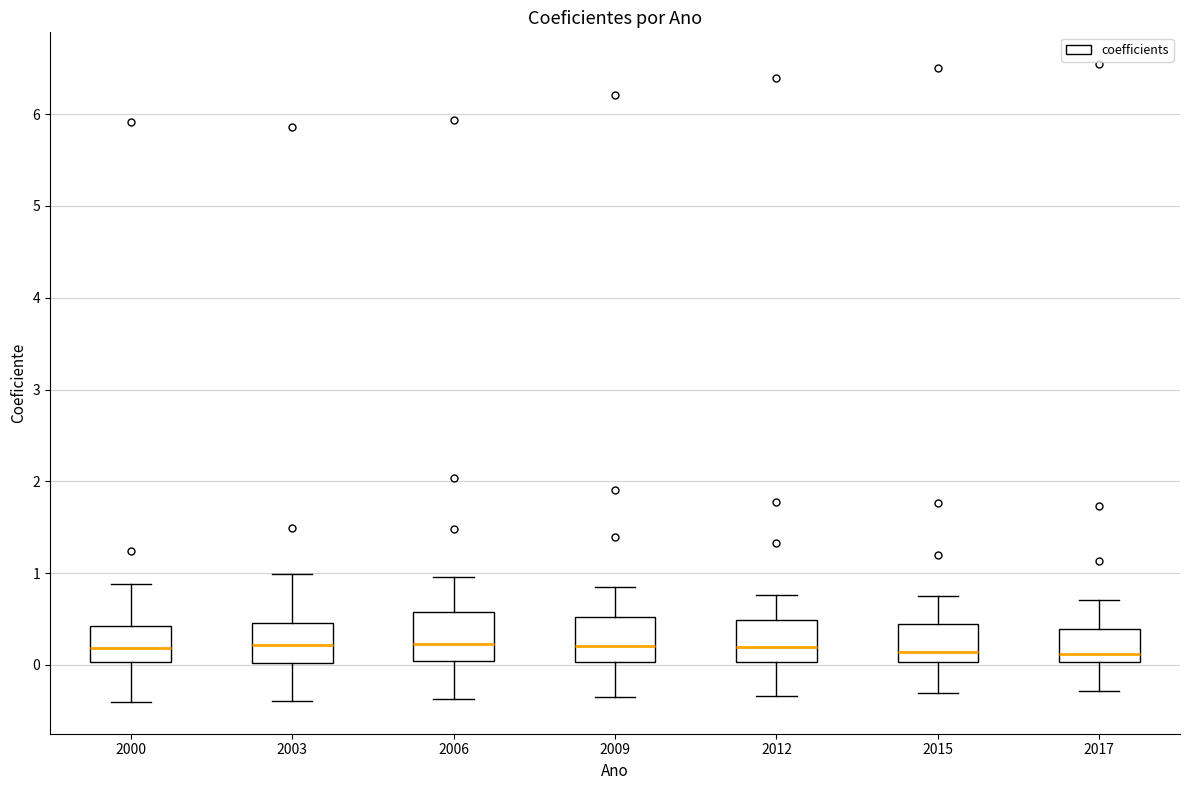

Reading left to right, transcribe this box plot: for each box, give where its median line is, the range the box spans, and where its two whiskers end, as read against the y-axis. The values are not printed on the chart, so give them approximately, as read against the axis.

2000: median 0.2, box 0.0 to 0.4, whiskers -0.4 to 0.9
2003: median 0.2, box 0.0 to 0.5, whiskers -0.4 to 1.0
2006: median 0.2, box 0.0 to 0.6, whiskers -0.4 to 1.0
2009: median 0.2, box 0.0 to 0.5, whiskers -0.4 to 0.8
2012: median 0.2, box 0.0 to 0.5, whiskers -0.3 to 0.8
2015: median 0.1, box 0.0 to 0.4, whiskers -0.3 to 0.7
2017: median 0.1, box 0.0 to 0.4, whiskers -0.3 to 0.7